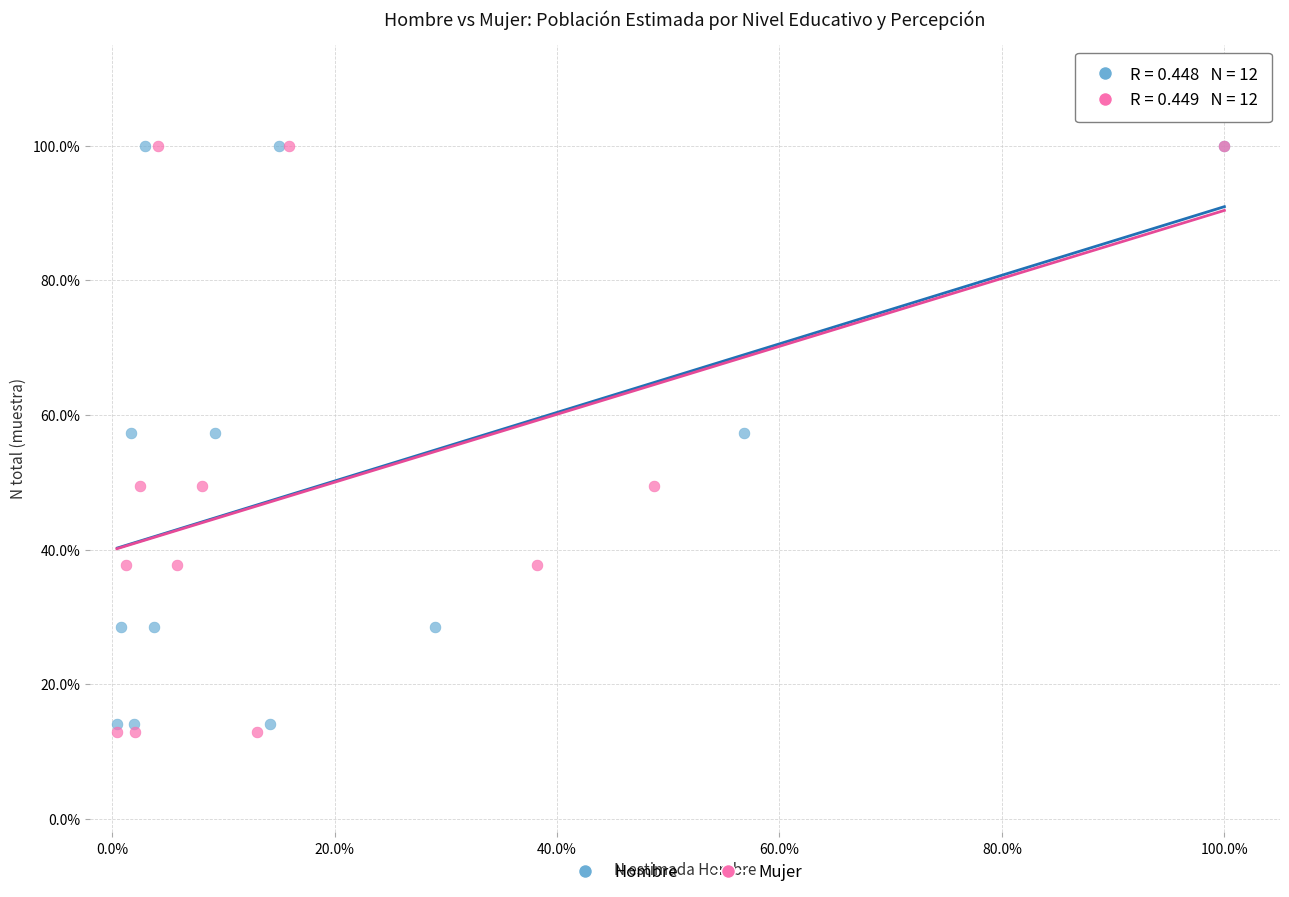

What are all the series names shown in the legend?

Hombre, Mujer